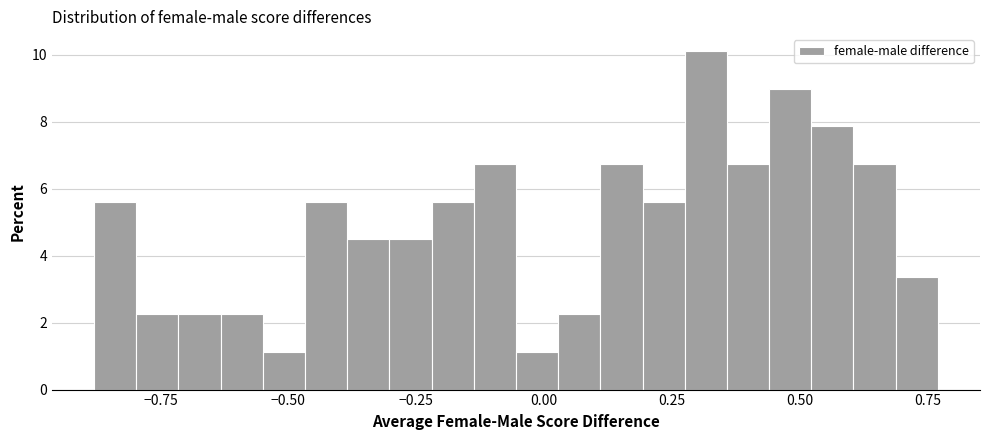

Read against the x-axis, roughly where is the centre of the tallest bar?

0.30